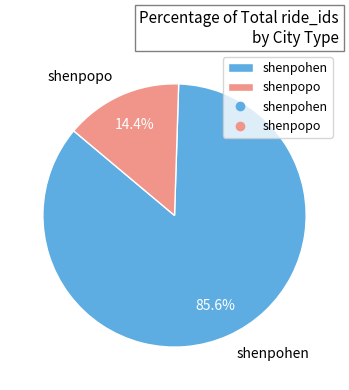

To the nearest percent, what portion does shenpopo represent?

14%